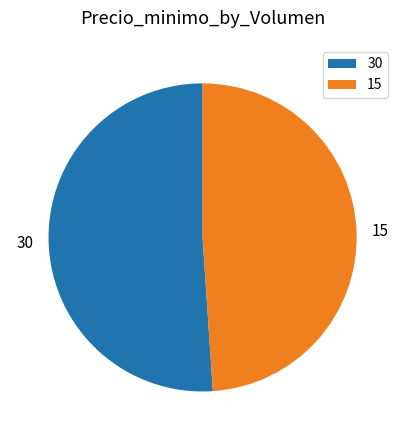

Approximately how many times larger is the value at 15 compared to 30?

1.0